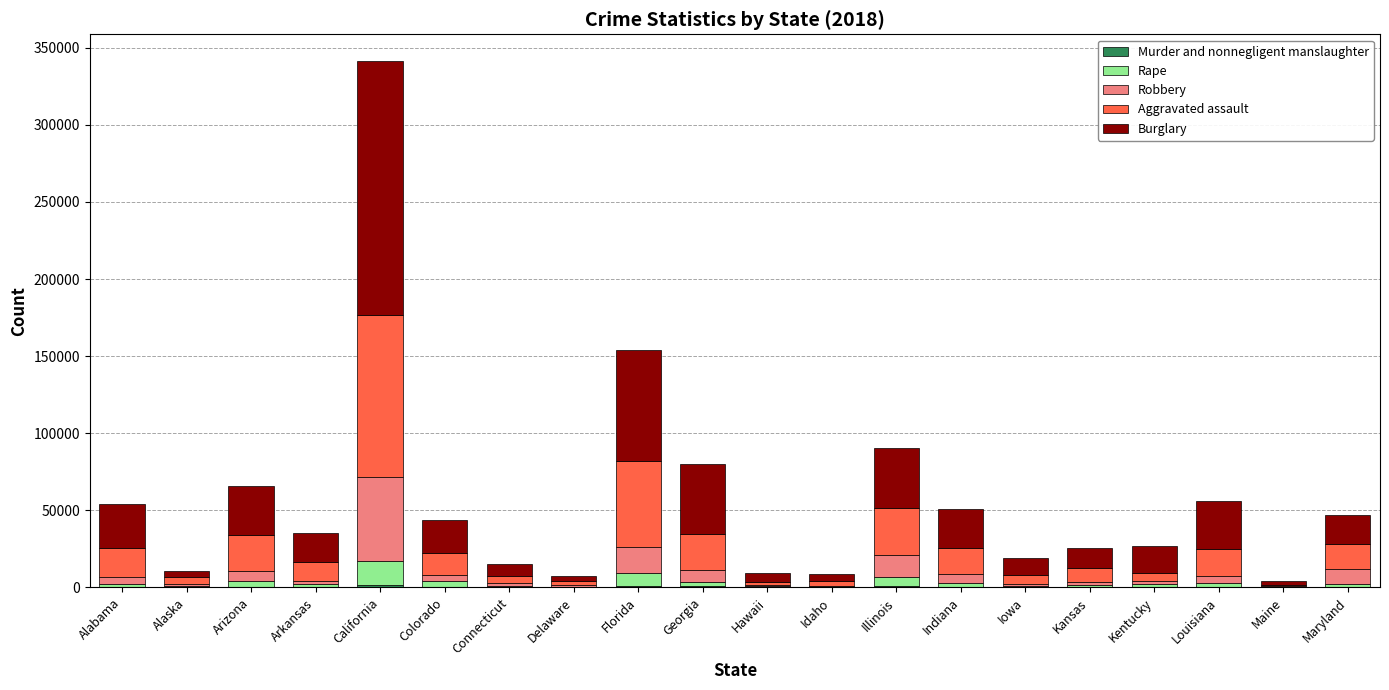

What is the sum of the Burglary values at Hawaii and Iowa?

16758